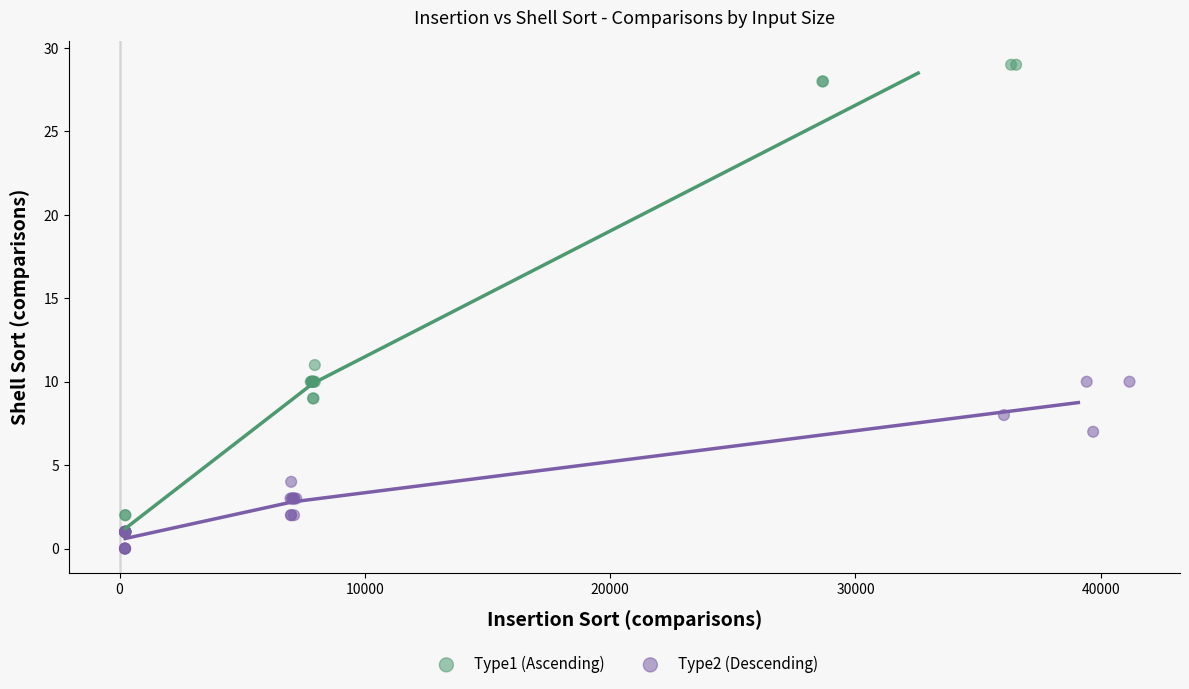

Which series reaches the maximum Y coordinate?

Type1 (Ascending)